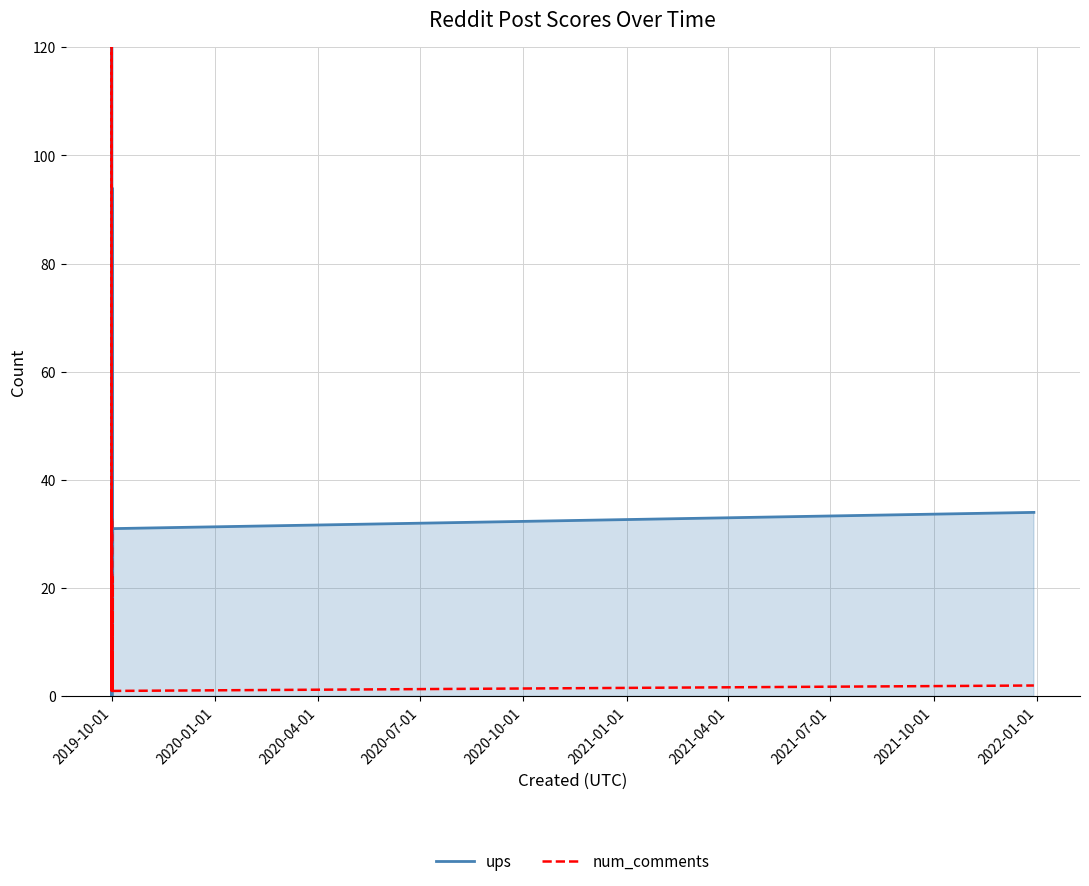

How many data points in ups are above 16?

11